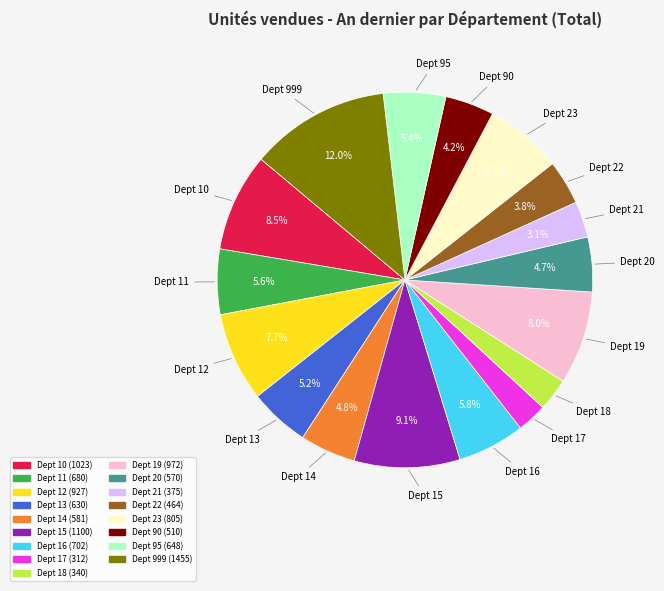

Does any single category account for the majority?

No